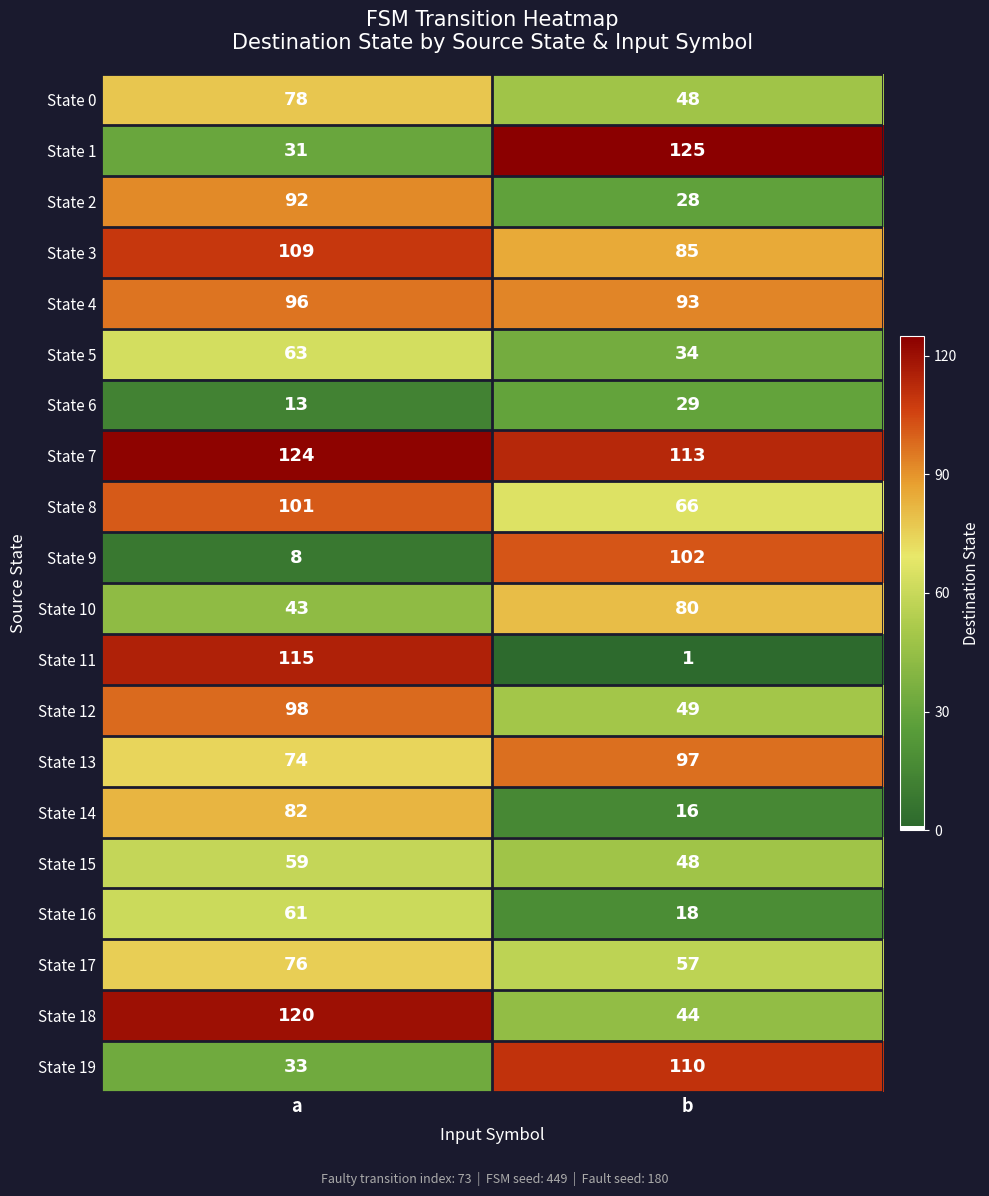

Which series has the largest range (max minus min)?

State 11